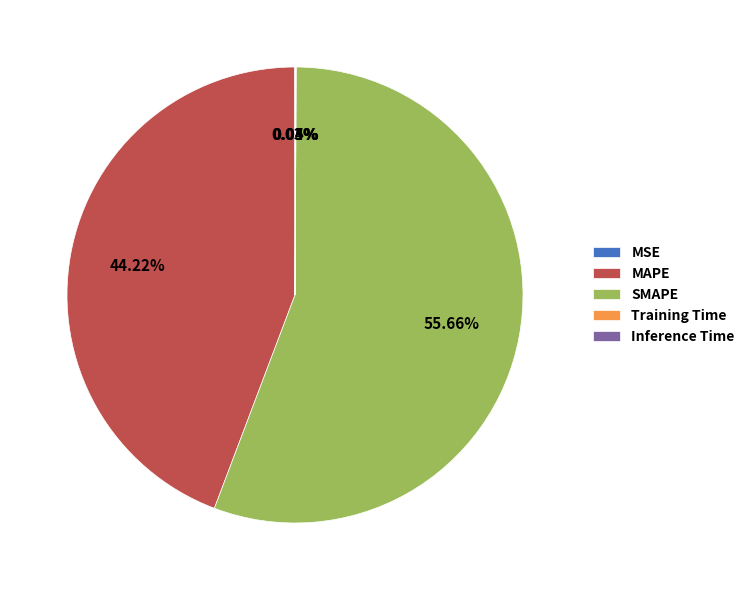

To the nearest percent, what is the average slice percentage?

20%